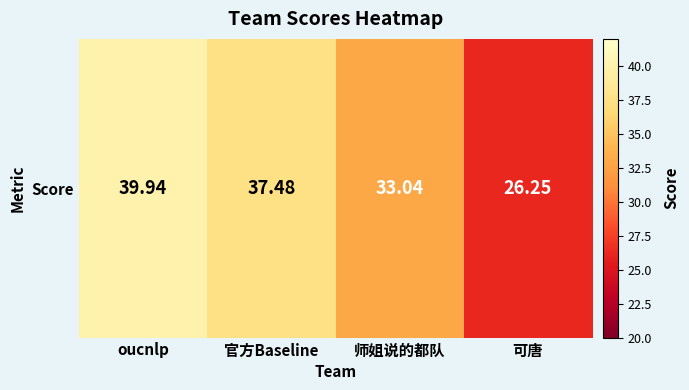

What is the difference between the maximum and minimum values?

13.7